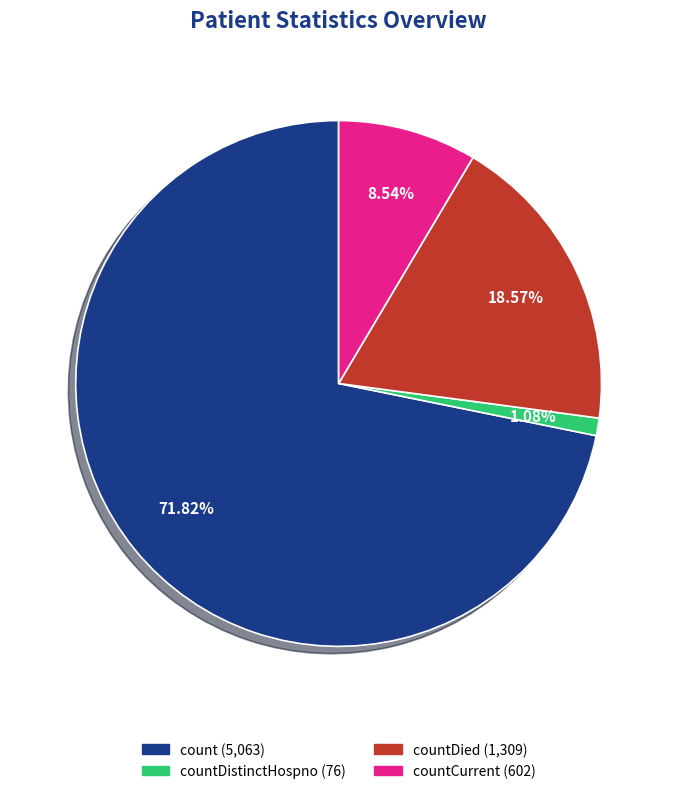

Is there any slice that represents more than half of the pie?

Yes